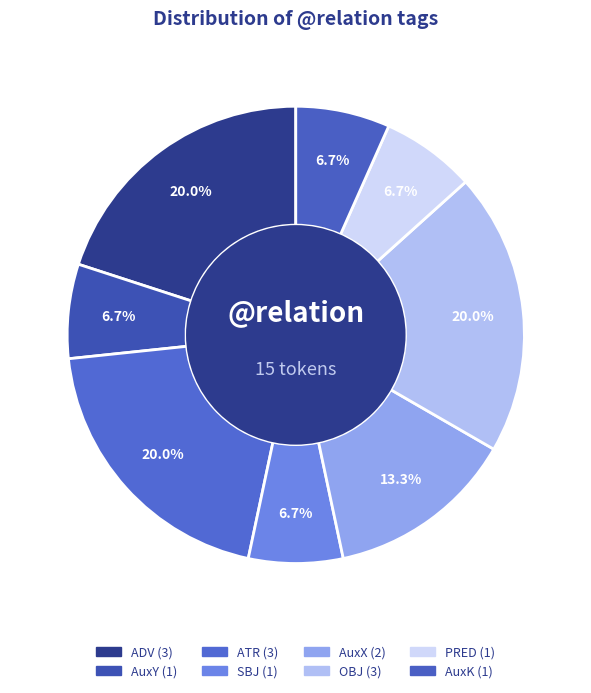

The AuxX slice represents 13% of the pie. True or false?

True